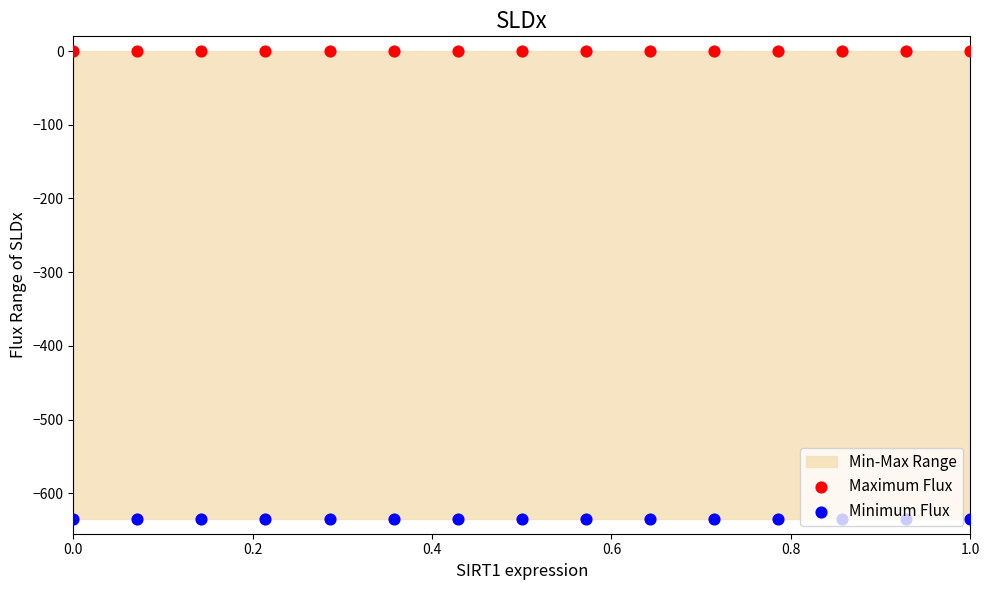

Which series reaches the maximum Y coordinate?

Maximum Flux